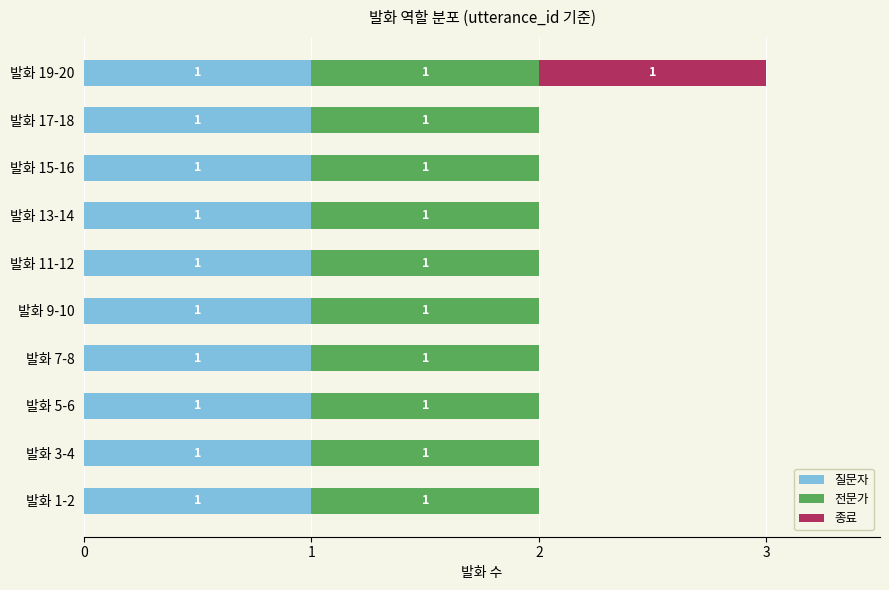

The 질문자 series shows 0 at 발화 3-4. True or false?

False